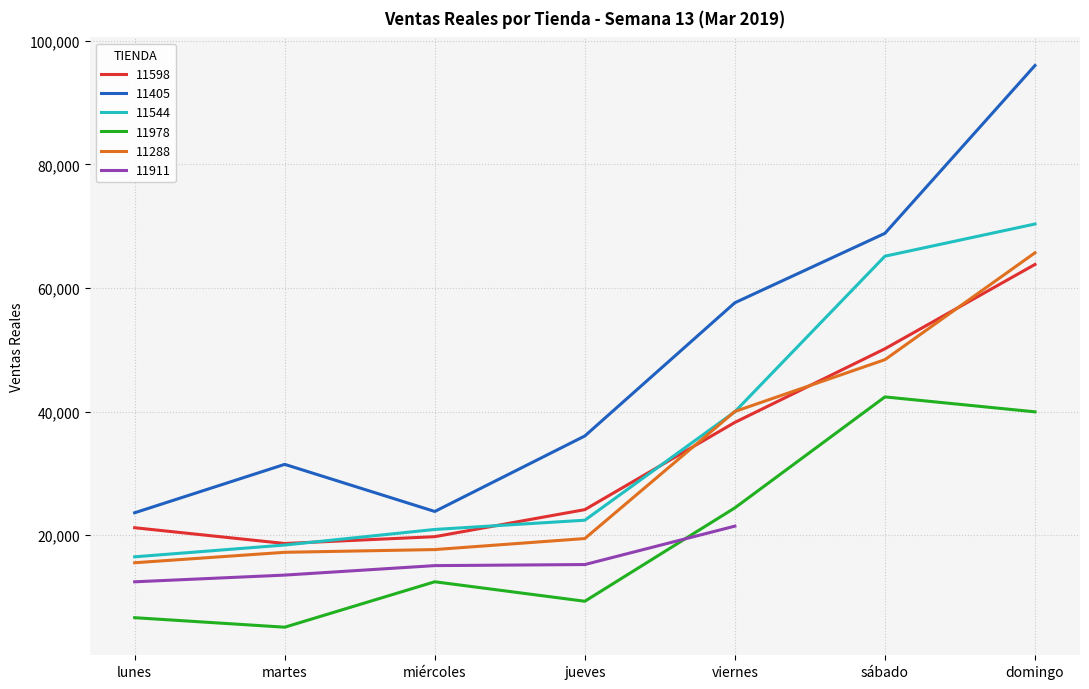

At how many categories does at least one series exceed 21428?

7